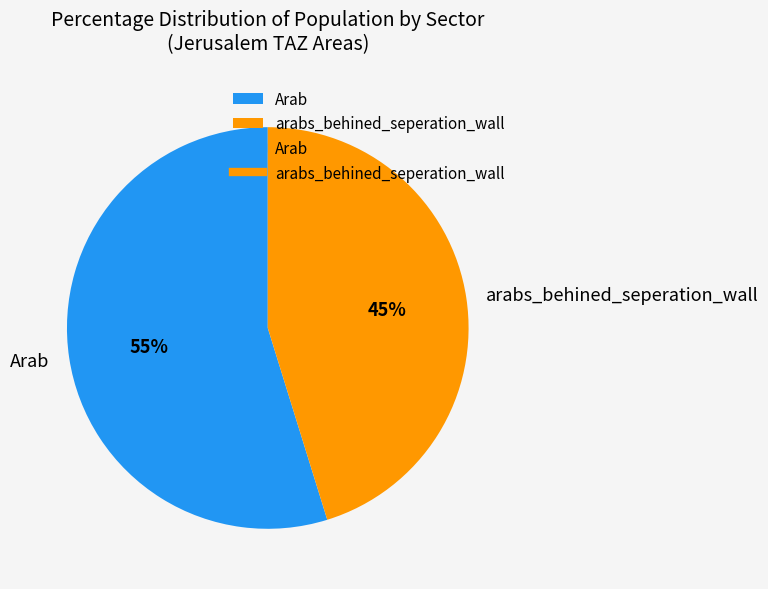

Is it true that arabs_behined_seperation_wall is 38% of the pie?

False